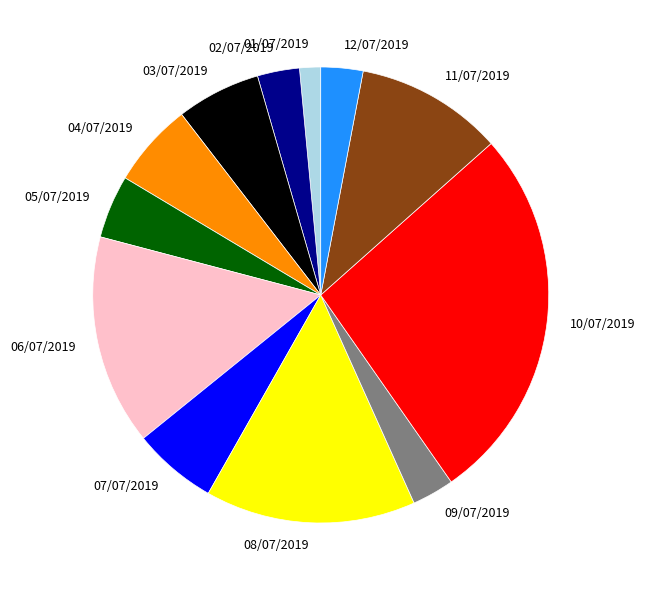

Which category has the biggest portion of the pie?

10/07/2019